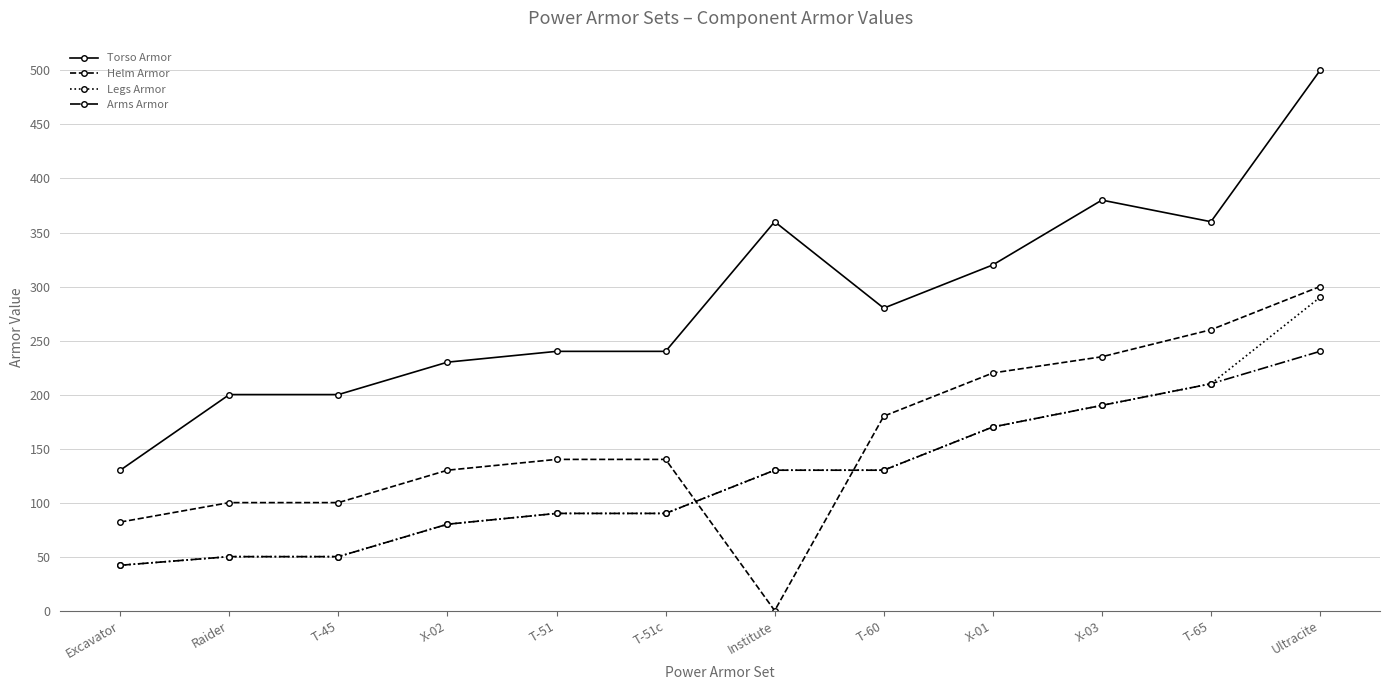

At which label does Legs Armor reach its minimum?

Excavator